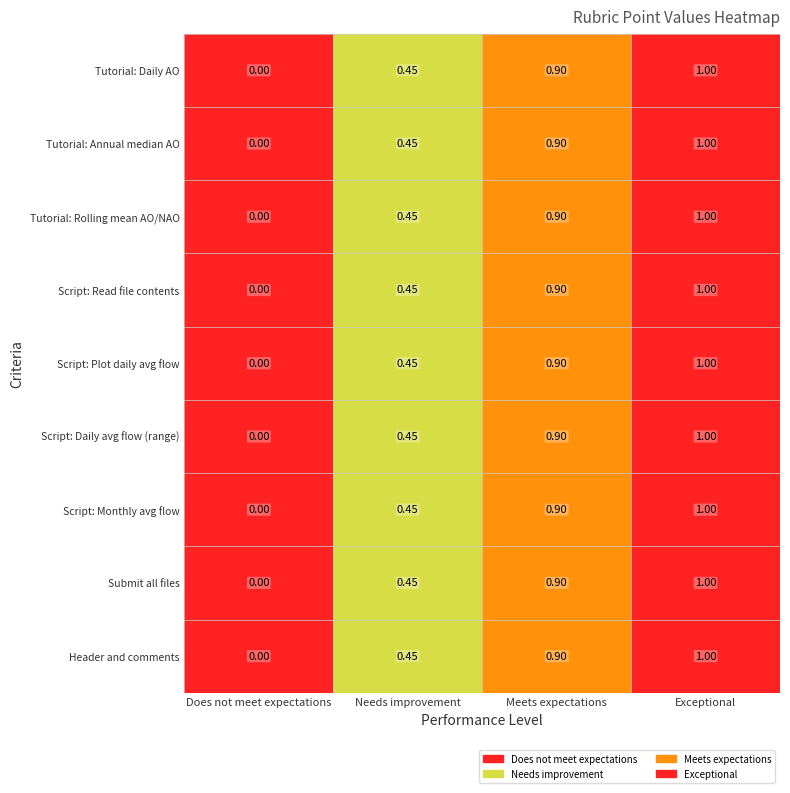

List the labels in order of Tutorial: Rolling mean AO/NAO value, largest first.

Exceptional, Meets expectations, Needs improvement, Does not meet expectations